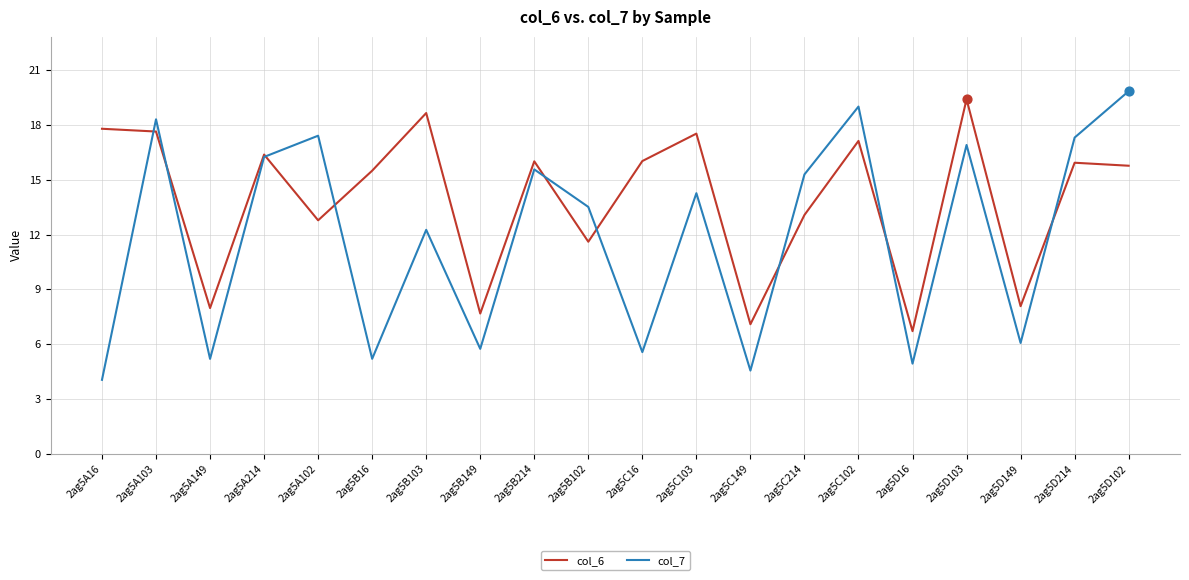

What is the total value across all series at 2ag5A102?

30.2